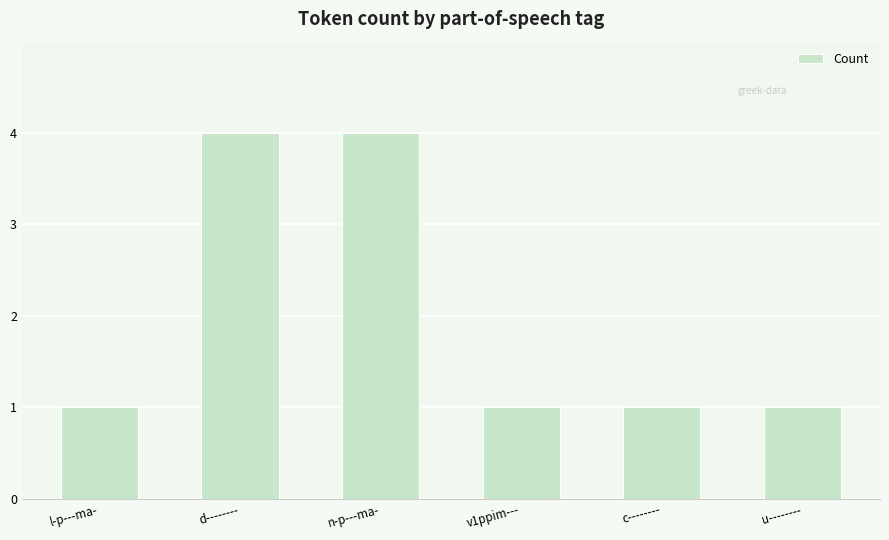

How many values are between 1 and 4?

6